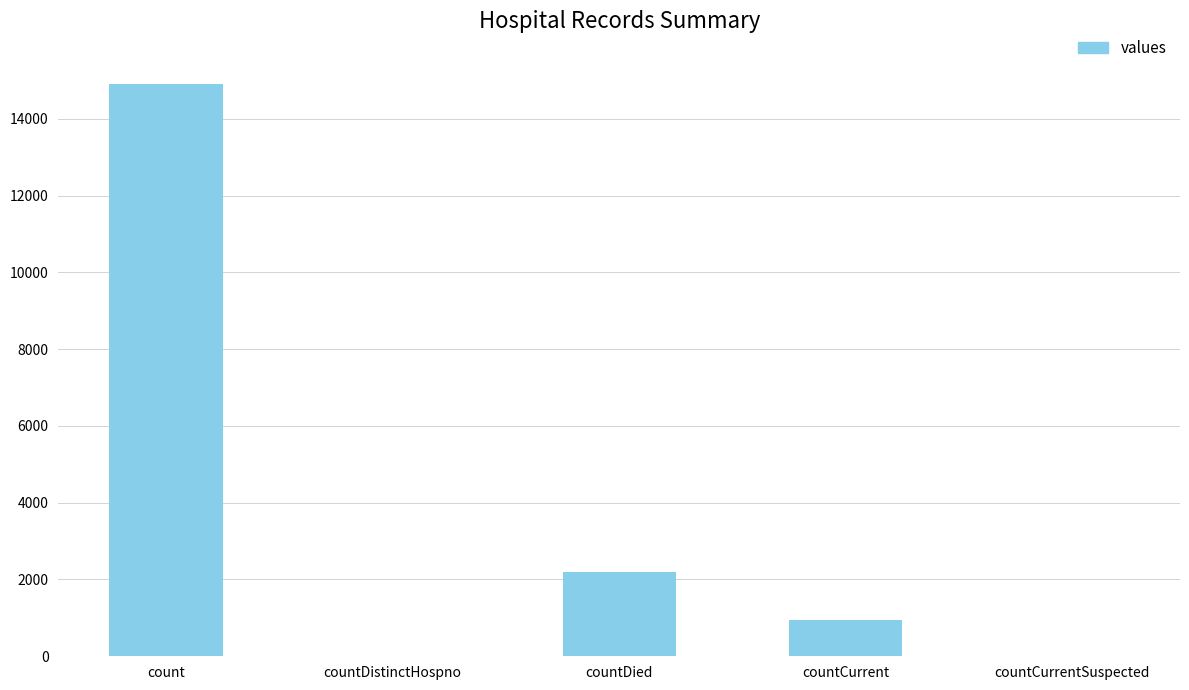

True or false: the data shows -7270 at countCurrentSuspected.

False